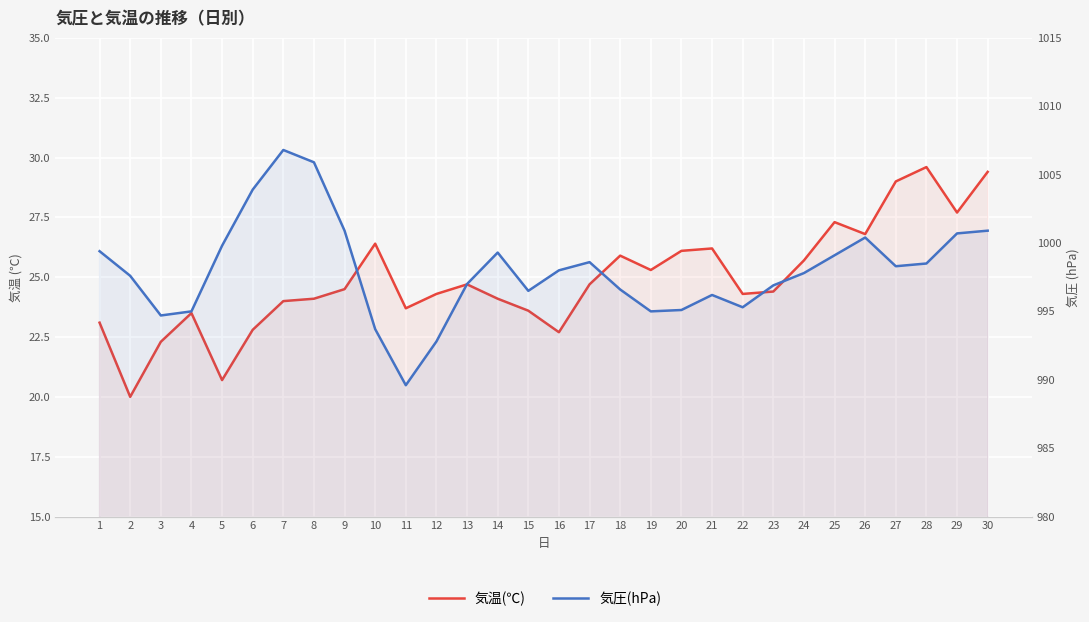

At which label is 気圧(hPa) closest to 998?

16